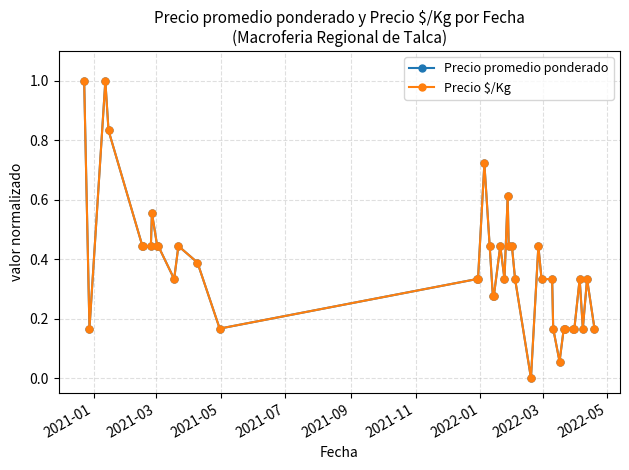

Does the chart have visible grid lines?

Yes